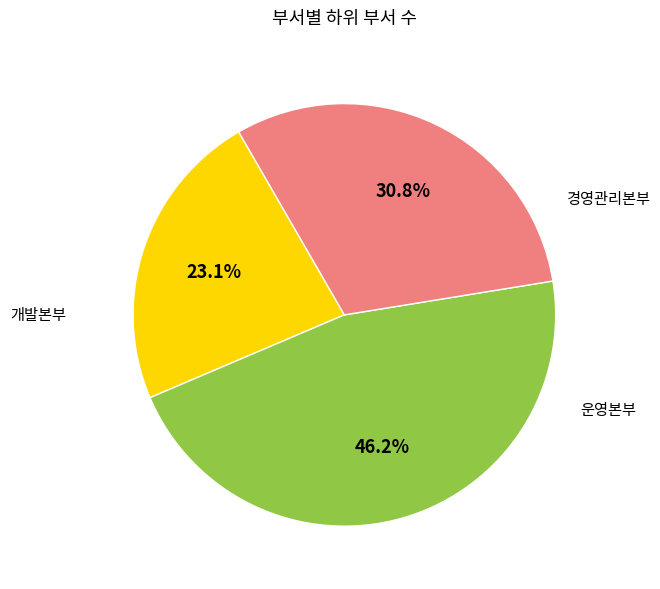

Combined, do 경영관리본부 and 운영본부 account for over 50%?

Yes